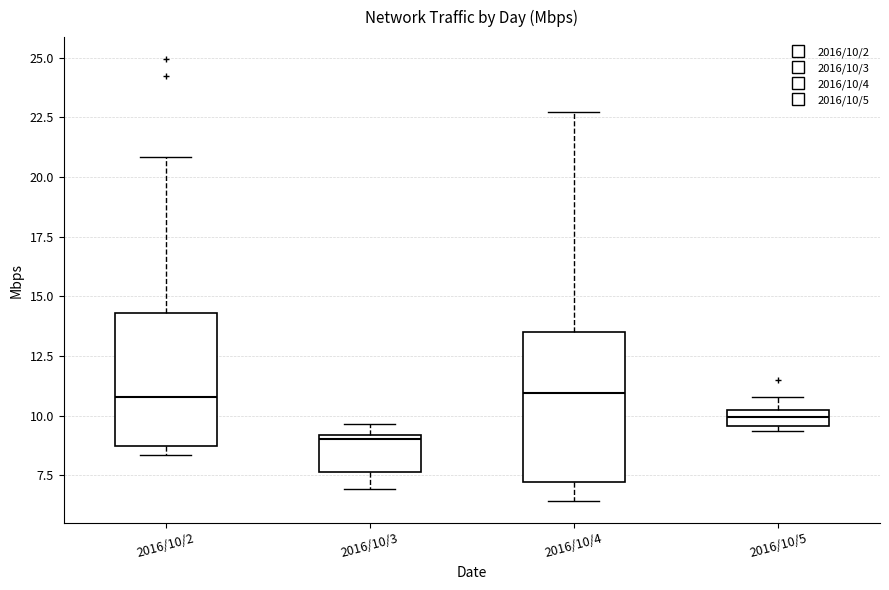

Where is the lower edge of the box for 2016/10/3 on the y-axis? The values are not printed on the chart, so give them approximately, as read against the axis.

7.5